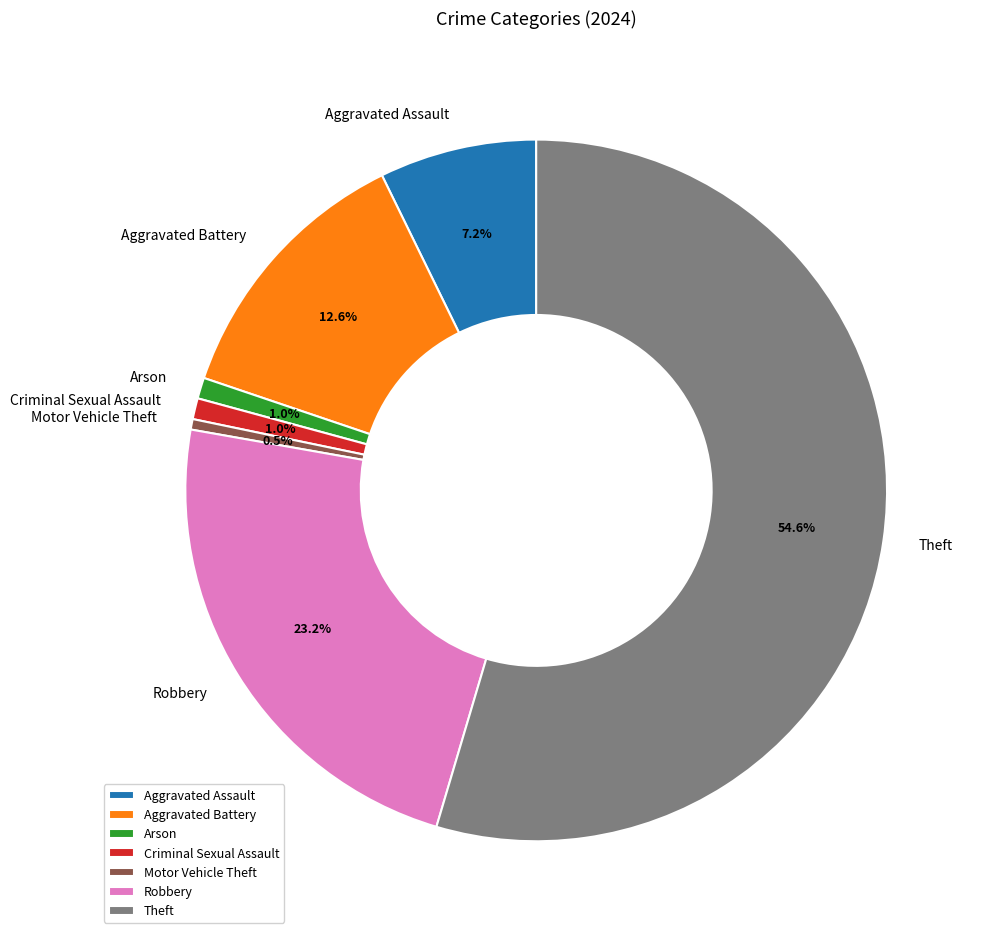

To the nearest percent, what is the difference between the Aggravated Battery and Motor Vehicle Theft slice percentages?

12%